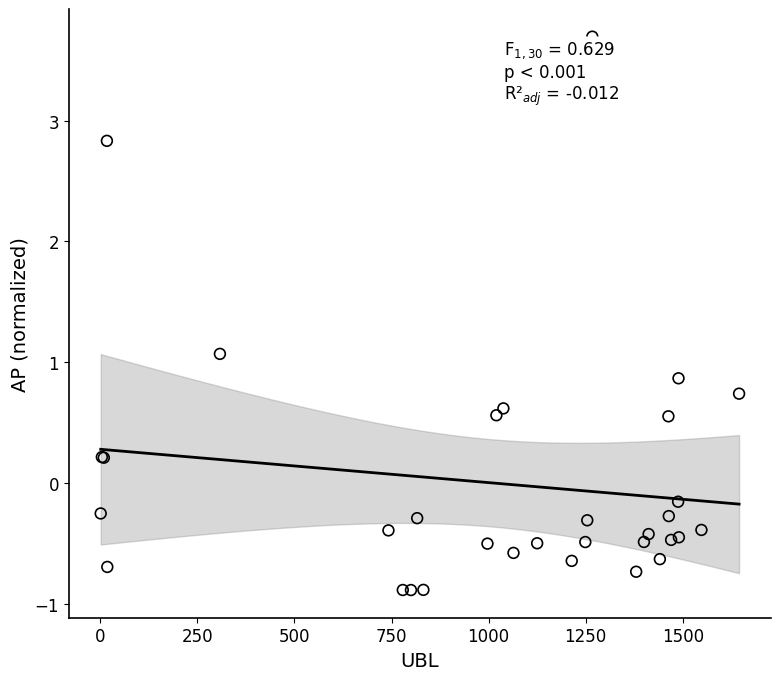

What Y value in the scatter plot is closest to 1?

1.1